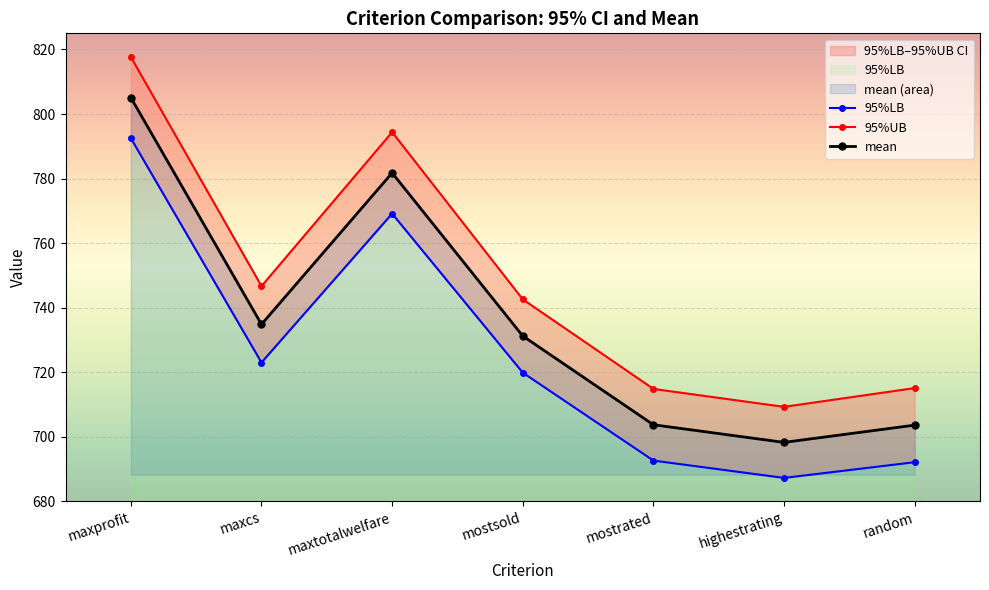

What is the highest value of the 95%LB series?

792.5